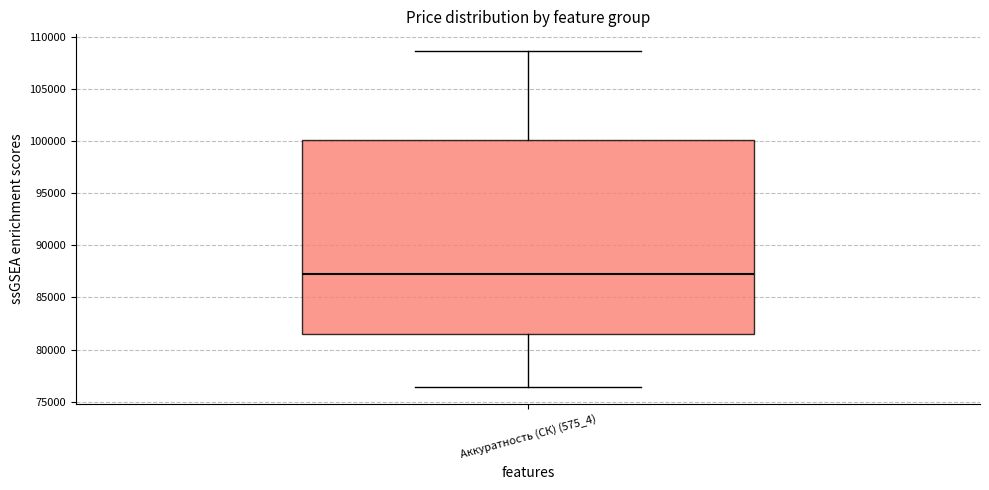

Transcribe this box plot: give where the median line is, the range the box spans, and where the two whiskers end, as read against the y-axis. The values are not printed on the chart, so give them approximately, as read against the axis.

median 87500, box 81500 to 100000, whiskers 76500 to 108500